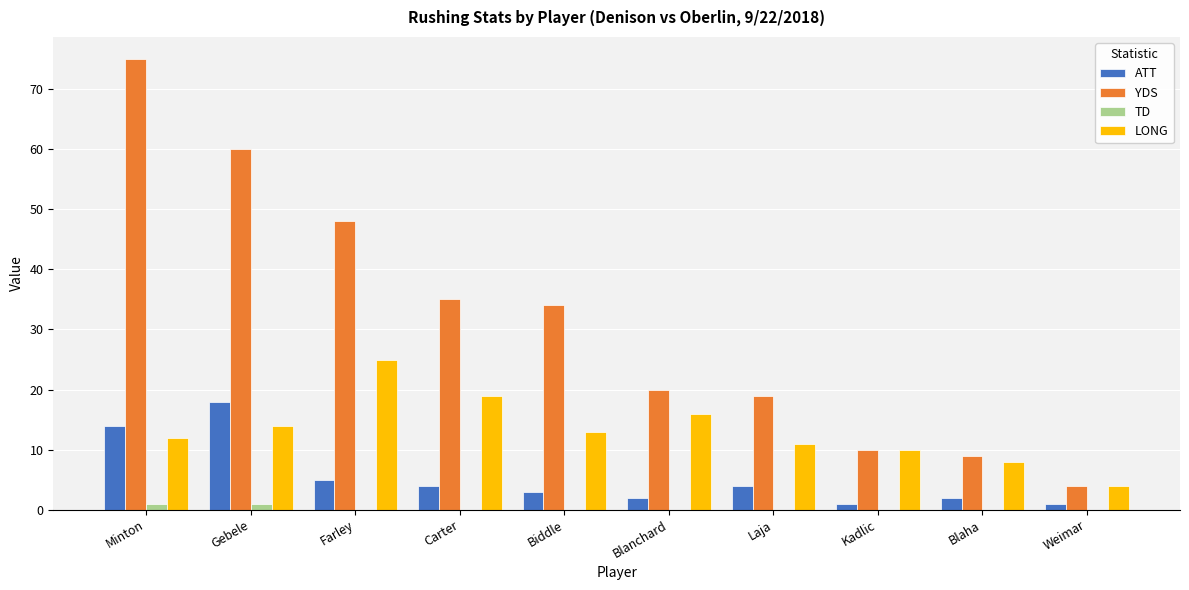

Which series has the largest range (max minus min)?

YDS